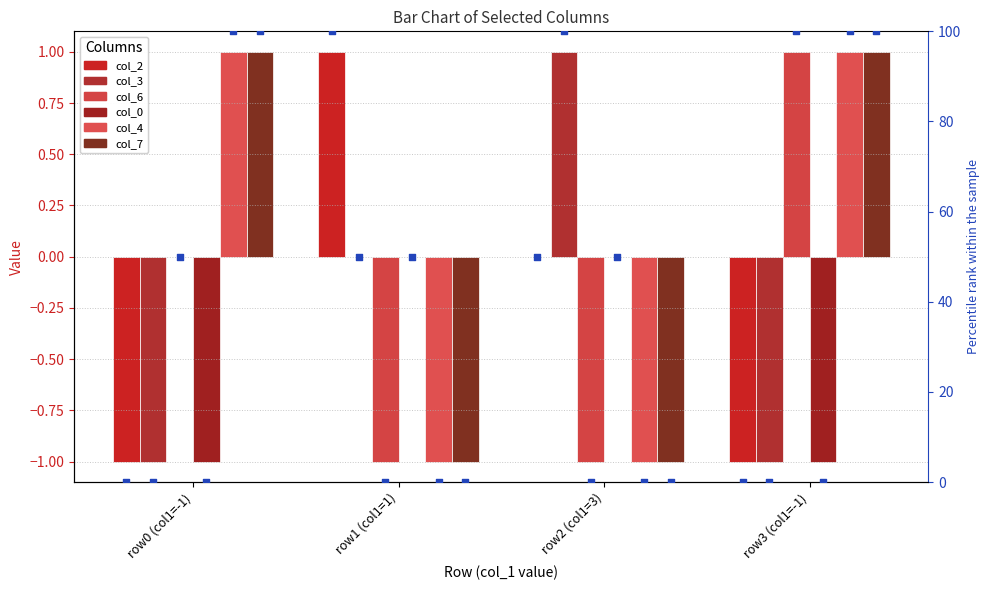

Which series has the largest Y range (max minus min)?

col_2